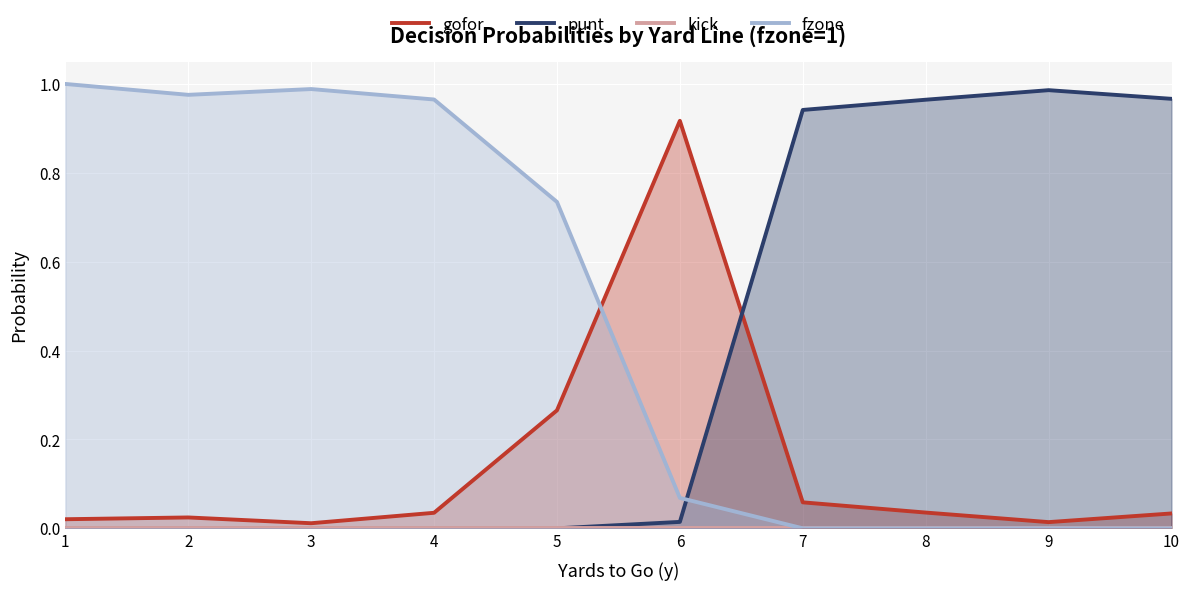

True or false: kick and punt cross at least once.

False